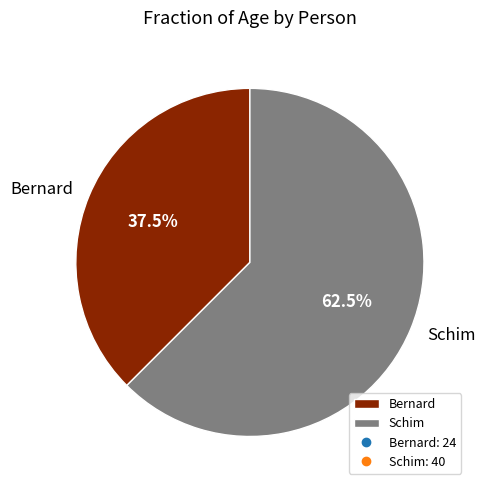

What portion of the pie excludes Schim?

37.5%